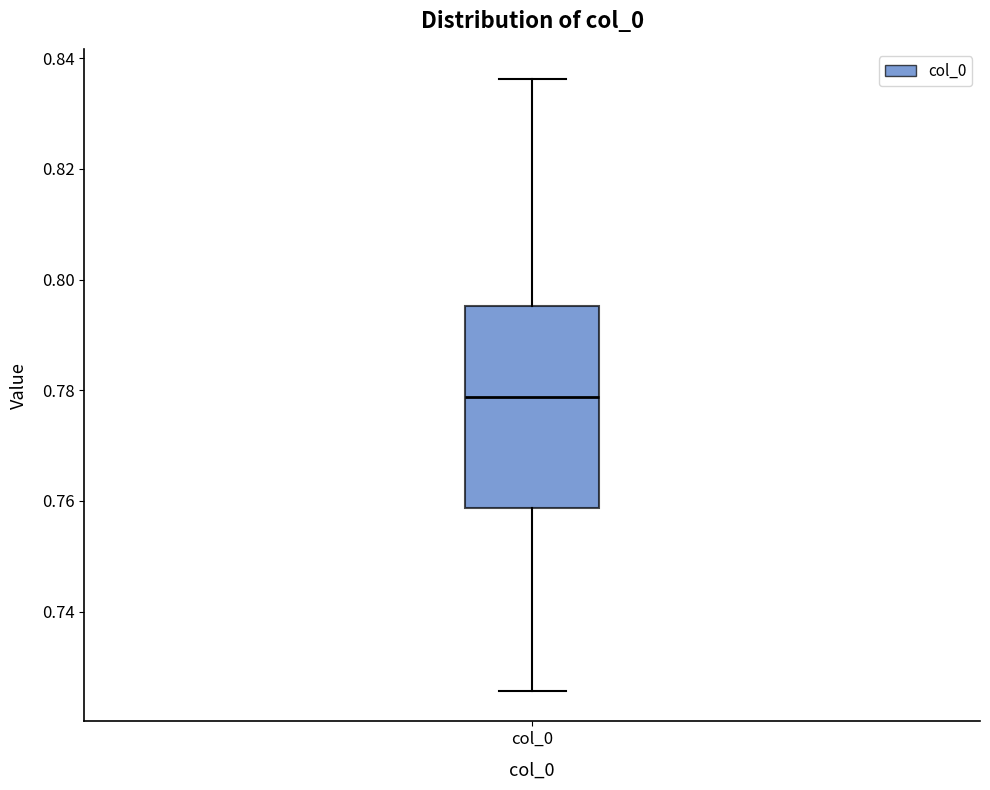

Transcribe this box plot: give where the median line is, the range the box spans, and where the two whiskers end, as read against the y-axis. The values are not printed on the chart, so give them approximately, as read against the axis.

median 0.778, box 0.758 to 0.796, whiskers 0.726 to 0.836